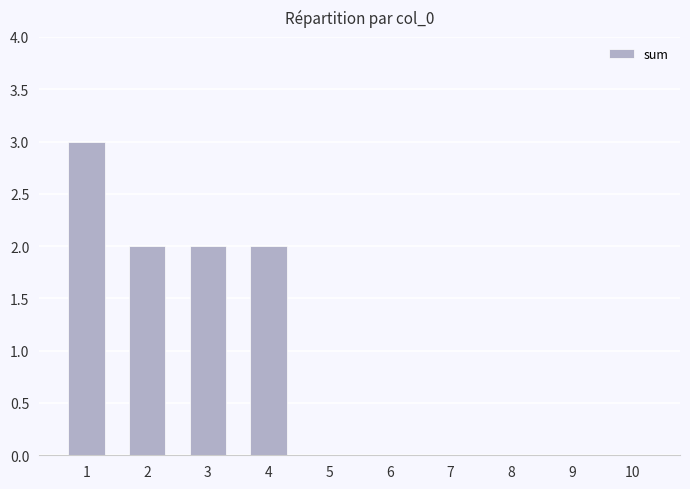

True or false: the data shows -2 at 10.

False